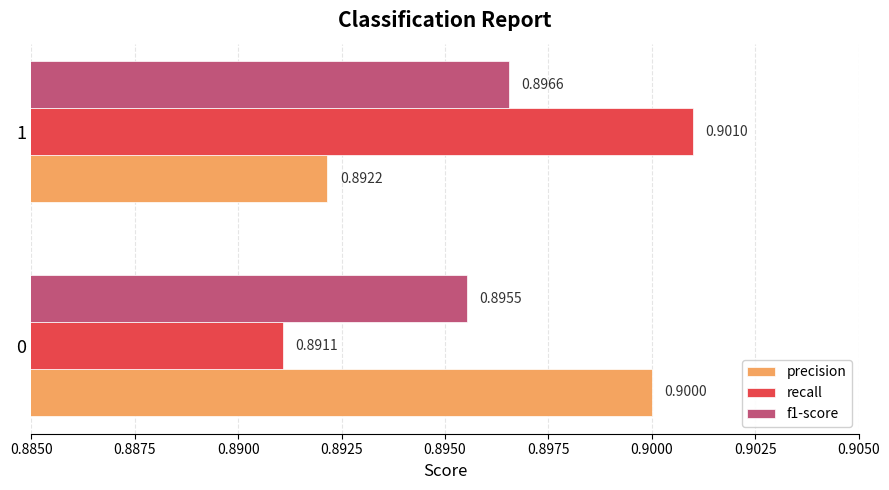

Which series has the largest total across all categories?

precision